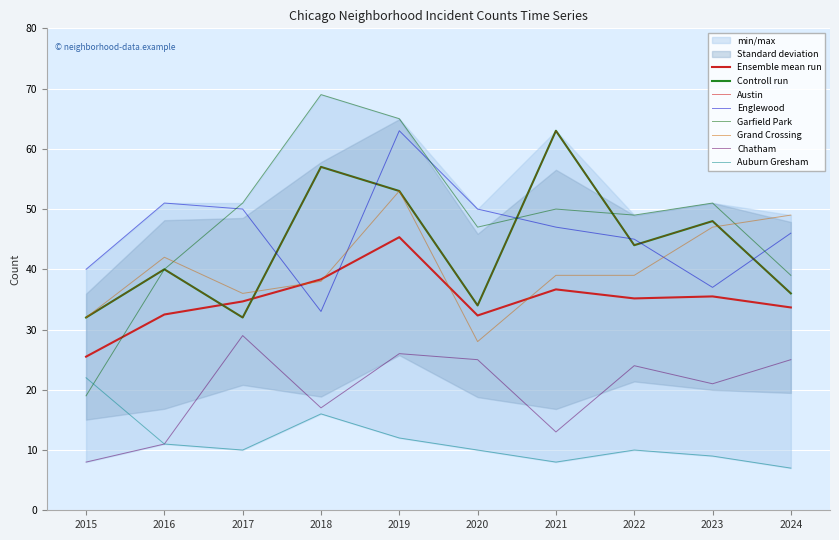

What is the maximum value for Garfield Park?

69.0